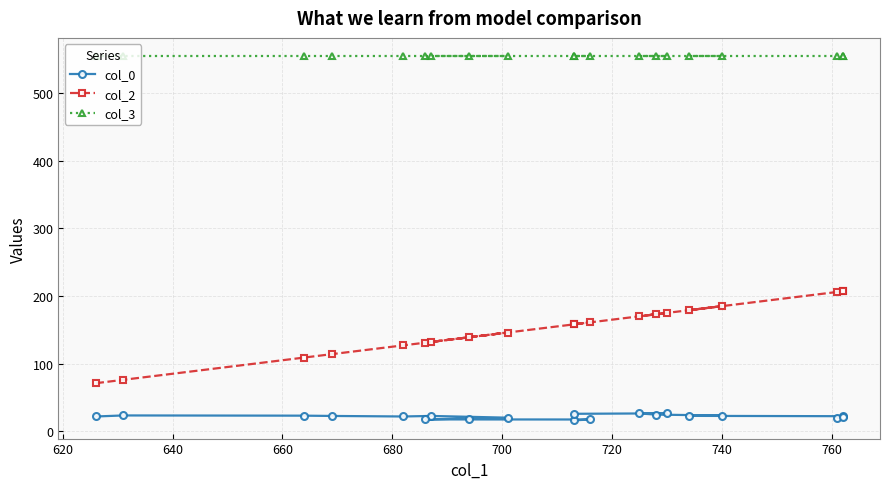

List the series in order of their peak value, highest first.

col_3, col_2, col_0